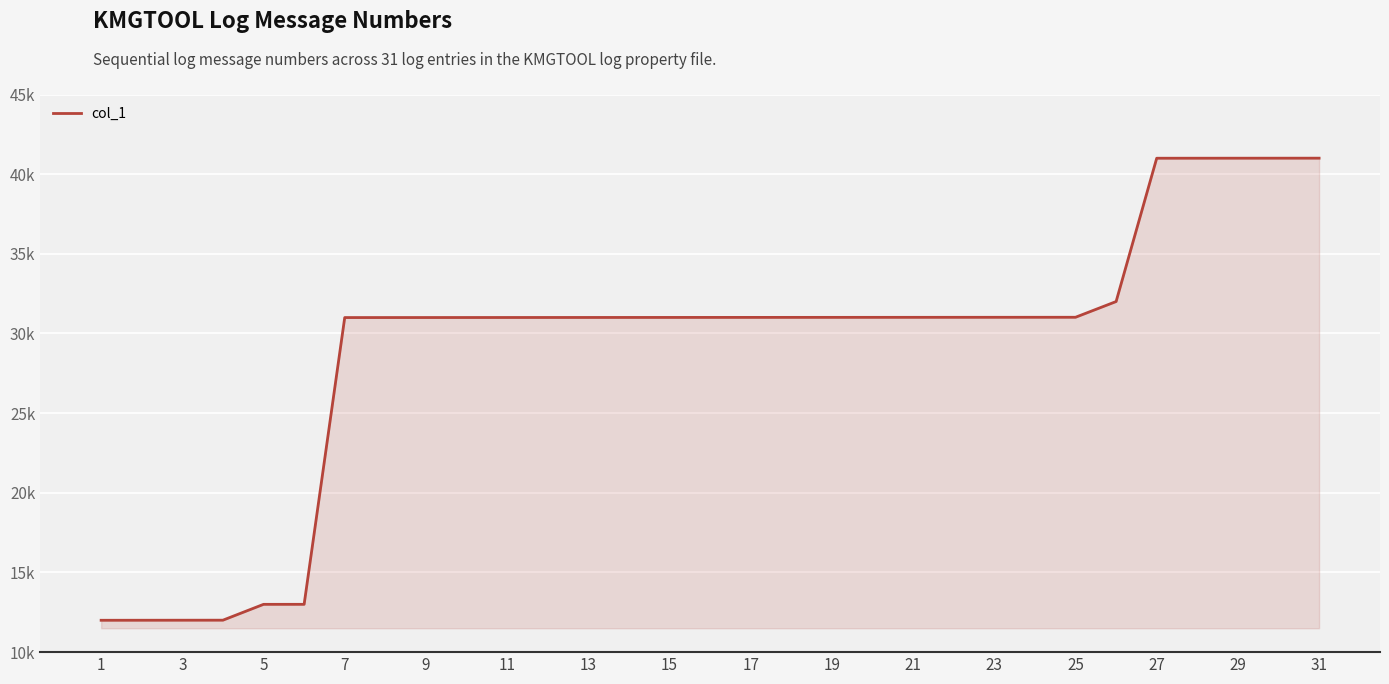

Does the chart have visible grid lines?

Yes